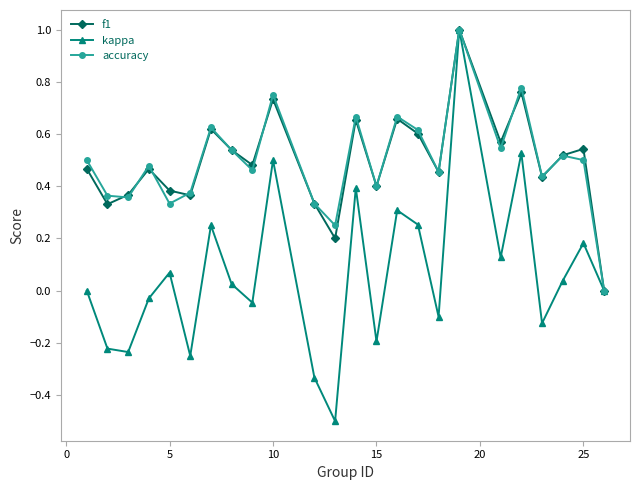

What is the greatest value displayed?

1.0